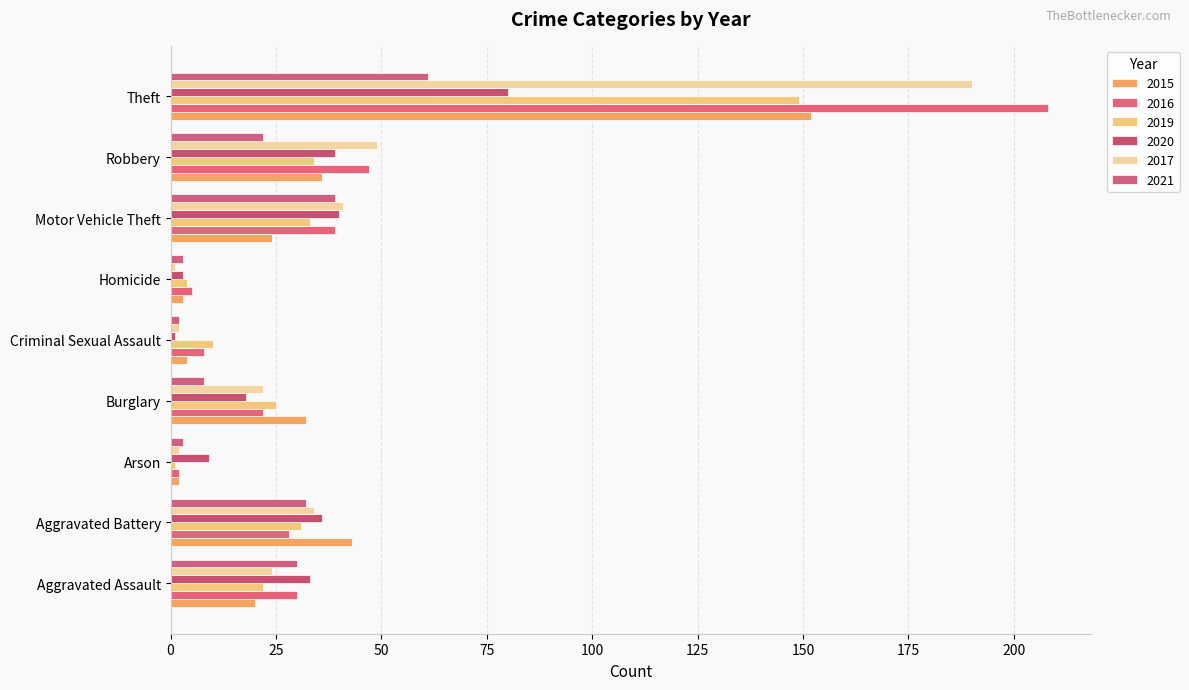

Count the number of categories in the chart.

9